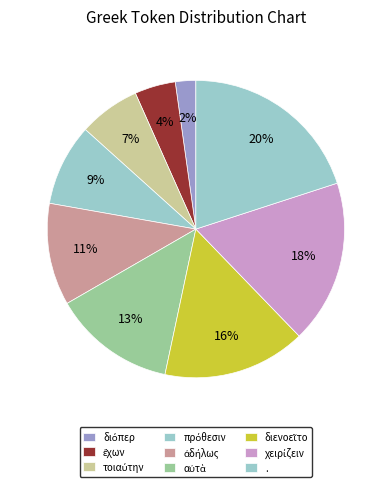

What is the change in value from διόπερ to τοιαύτην?

+2